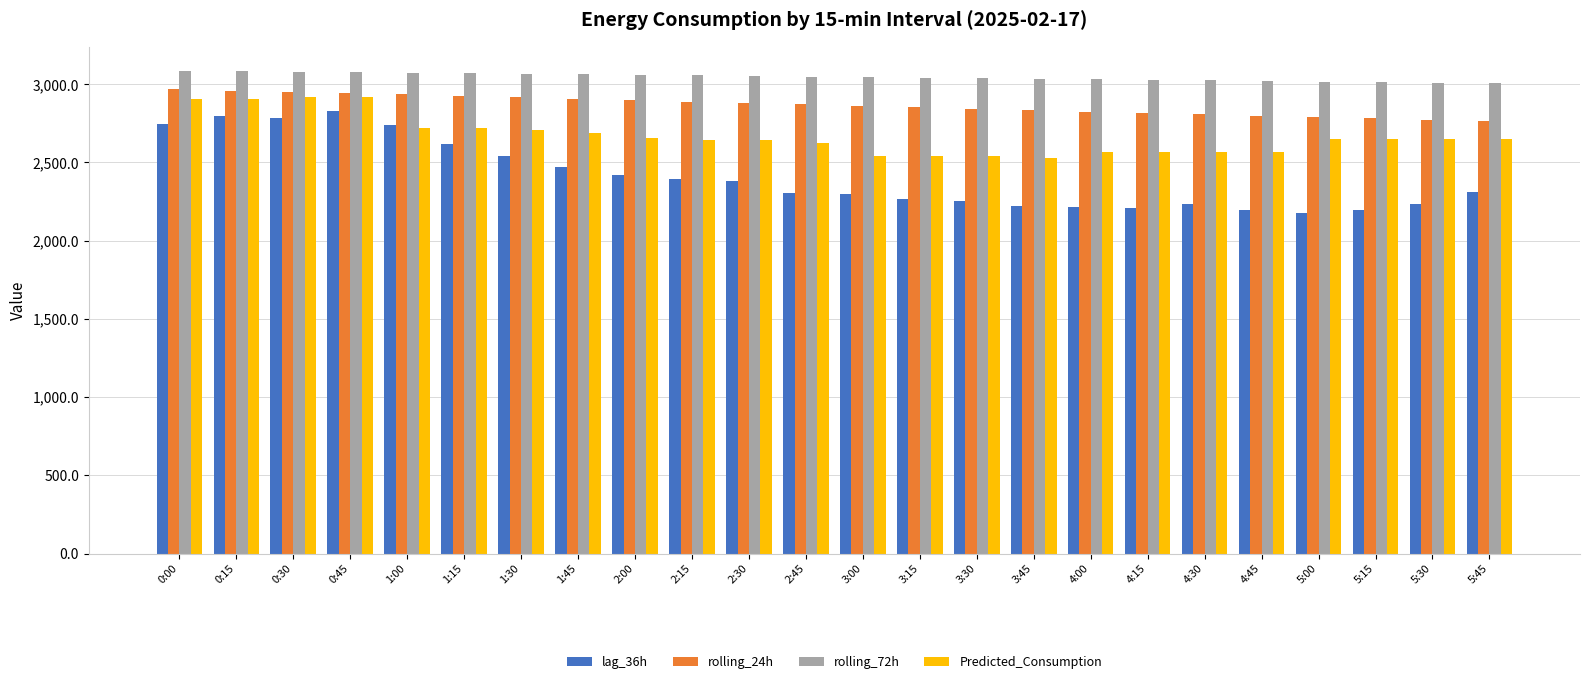

What is the average value of the lag_36h series?

2410.3